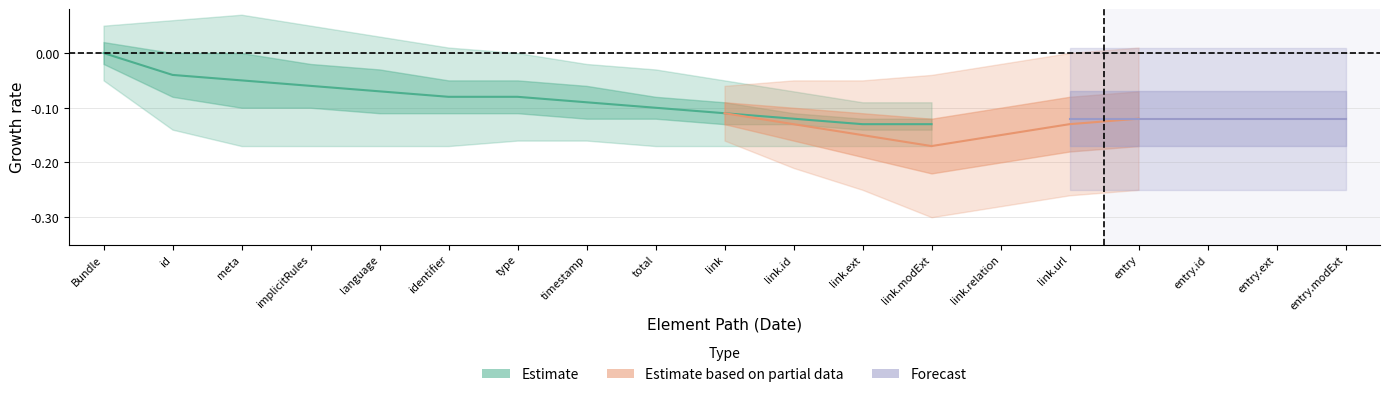

Is the value of Forecast at Bundle.link greater than the value of Estimate based on partial data at Bundle.type?

No